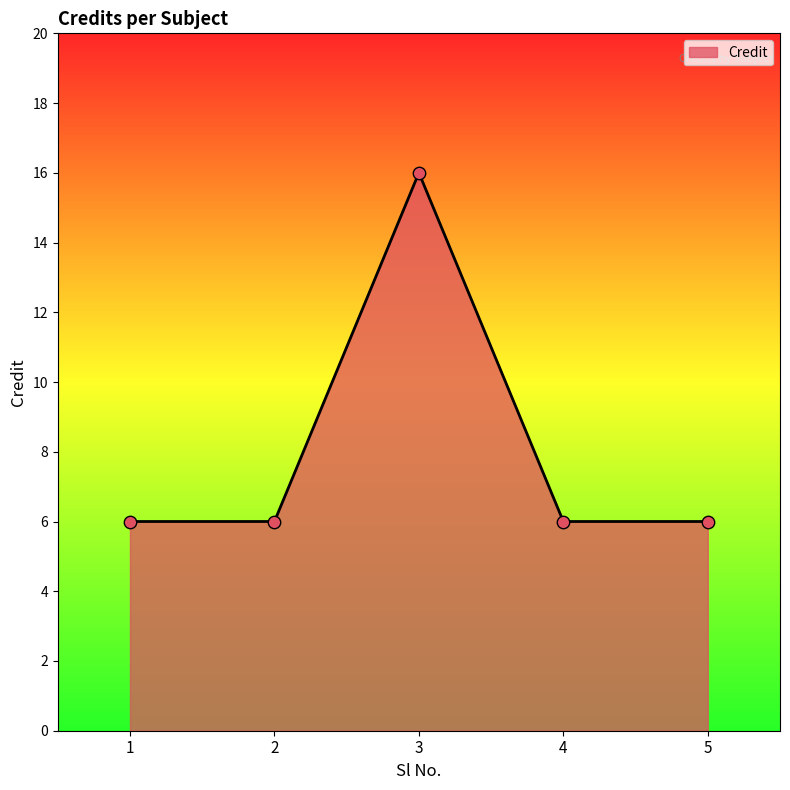

Which has a higher value, 1 or 3?

3